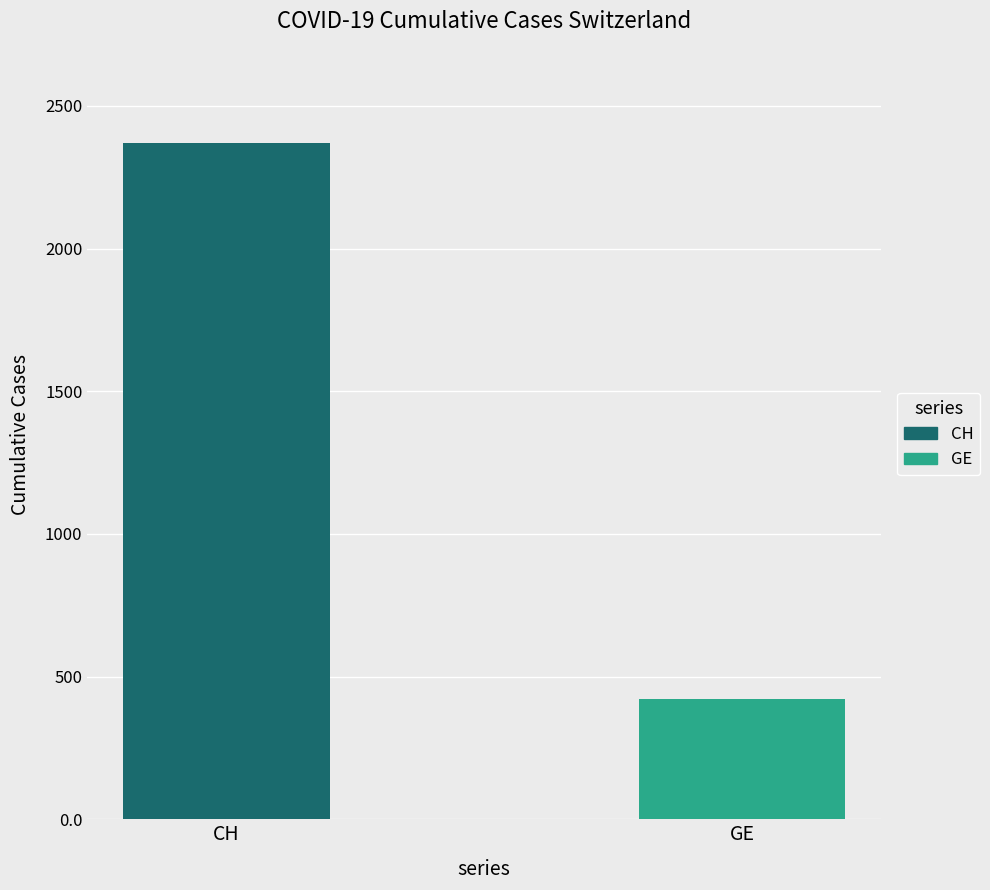

How many series are shown in this chart?

2